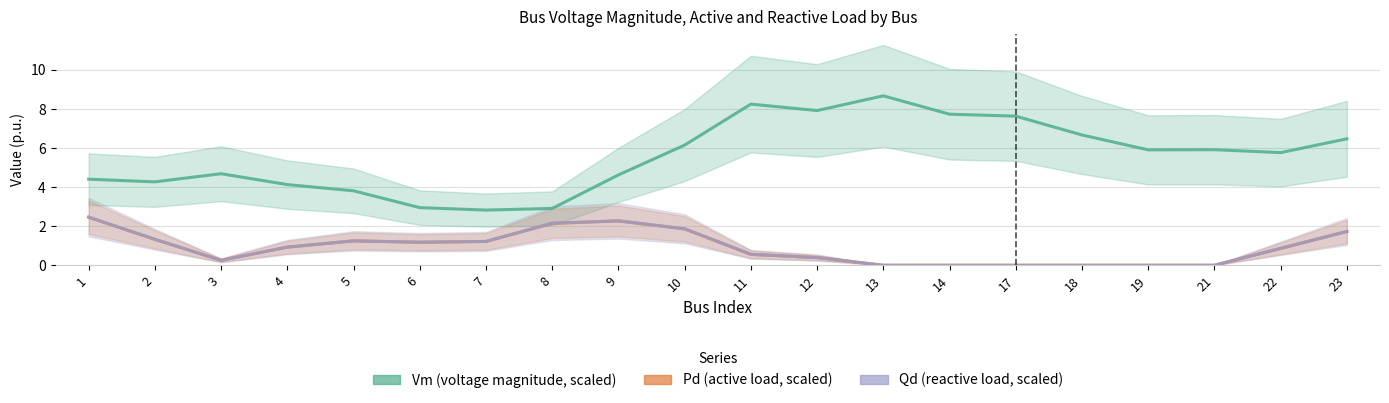

Where is Qd (scaled) nearest to the value 1?

4